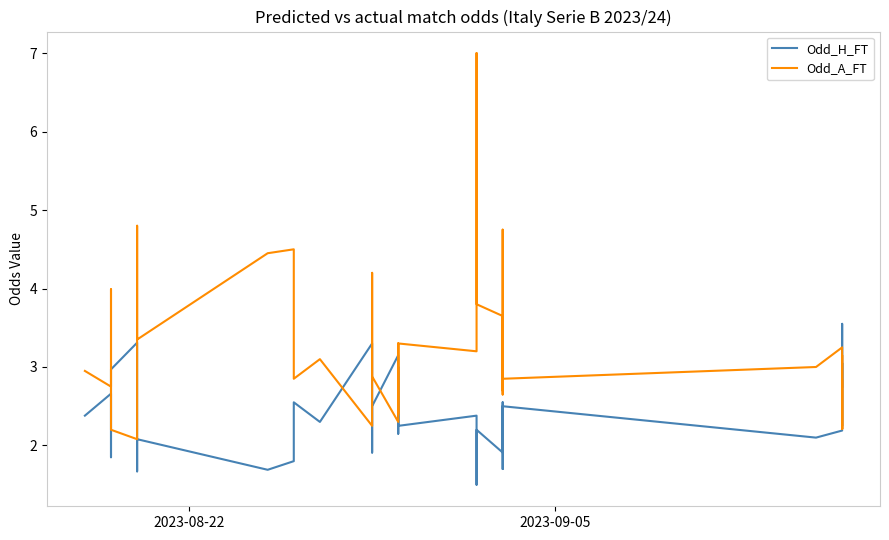

List the series in order of their peak value, lowest first.

Odd_H_FT, Odd_A_FT